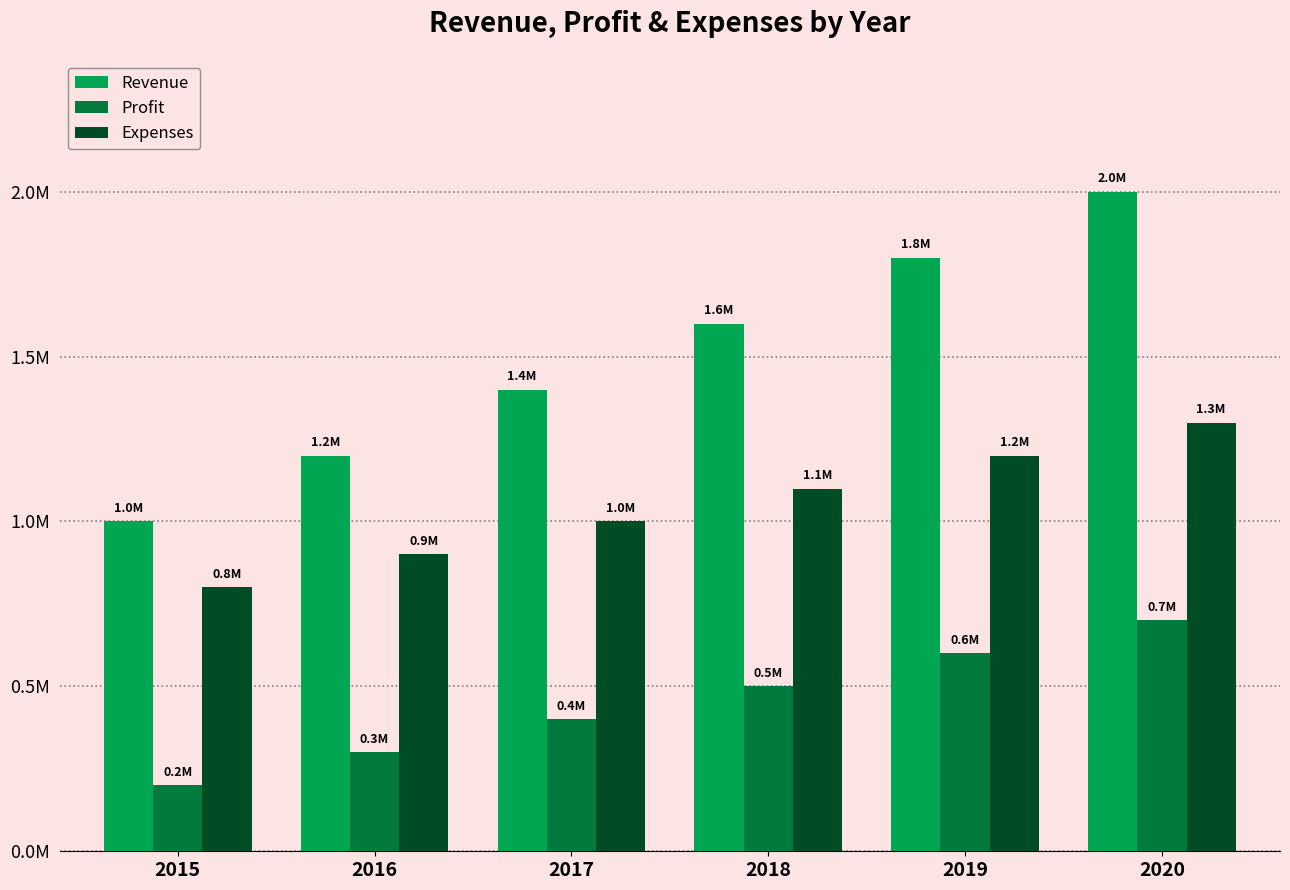

What is the approximate value of Expenses at 2016?

900000